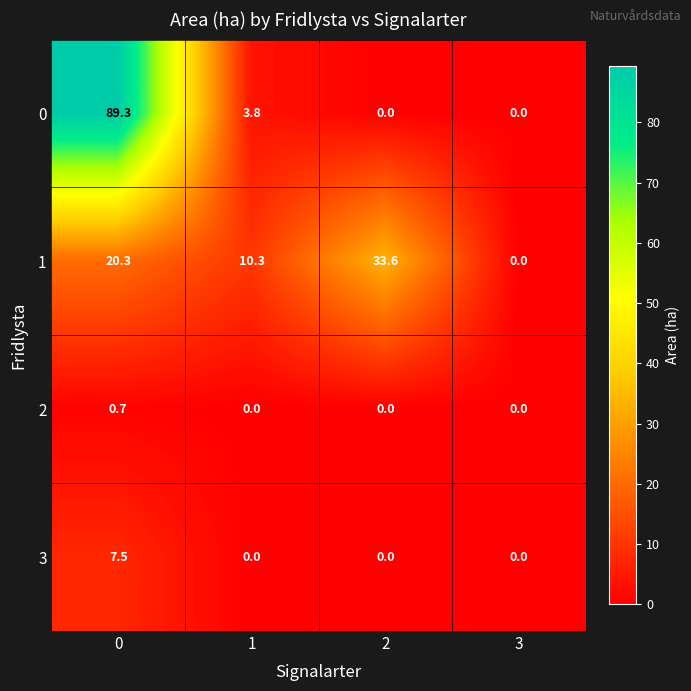

Which series changed the most between 0 and 1?

0